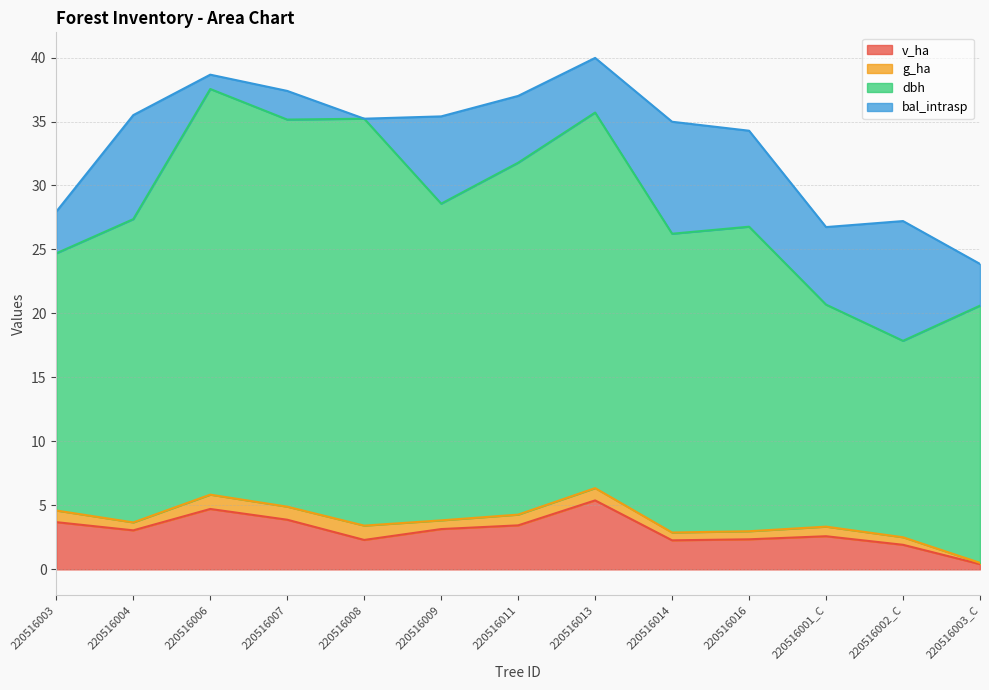

In dbh, how many points are higher than both neighbors (excluding endpoints)?

4